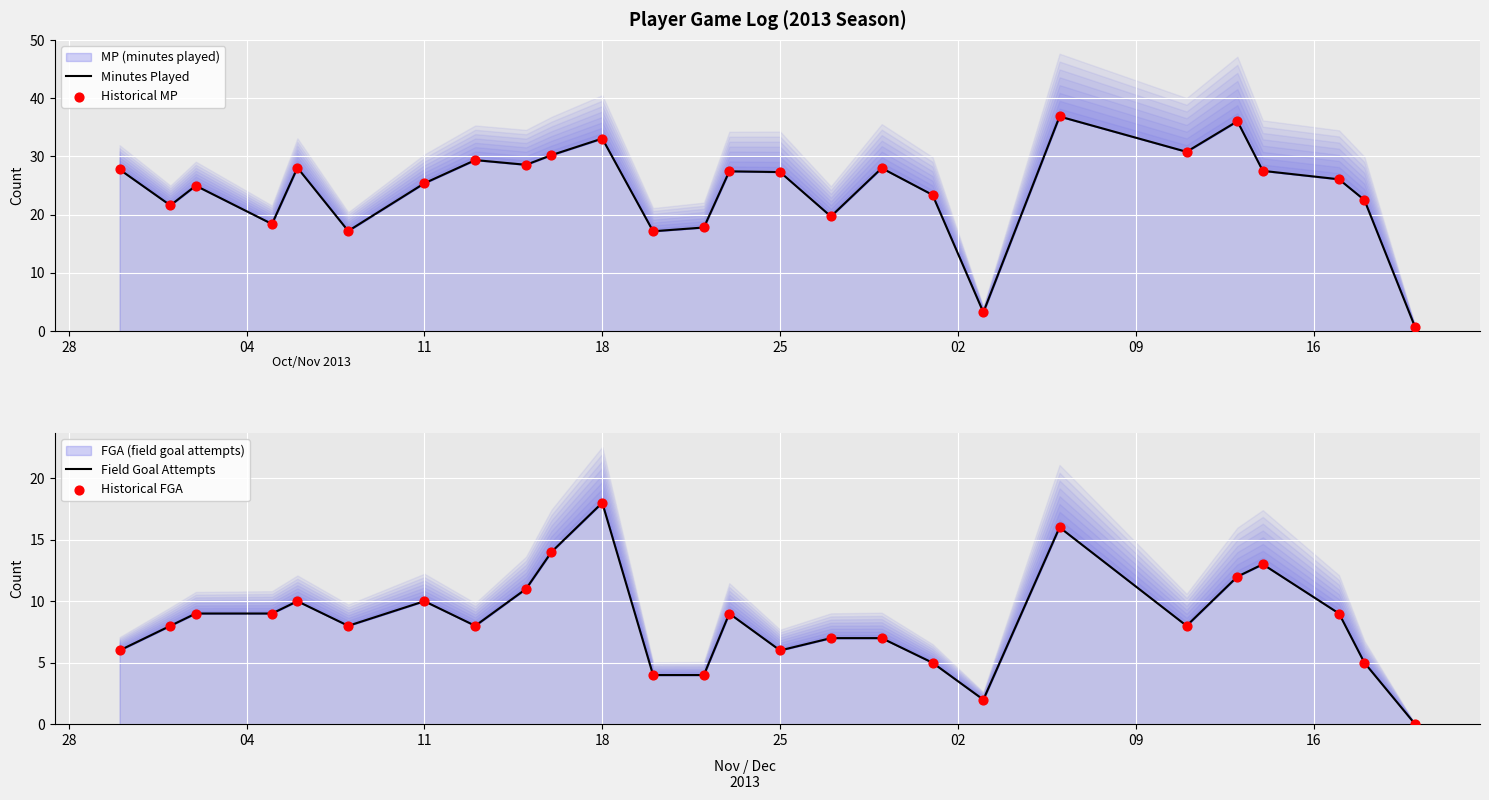

Which series has the largest total across all categories?

Minutes Played